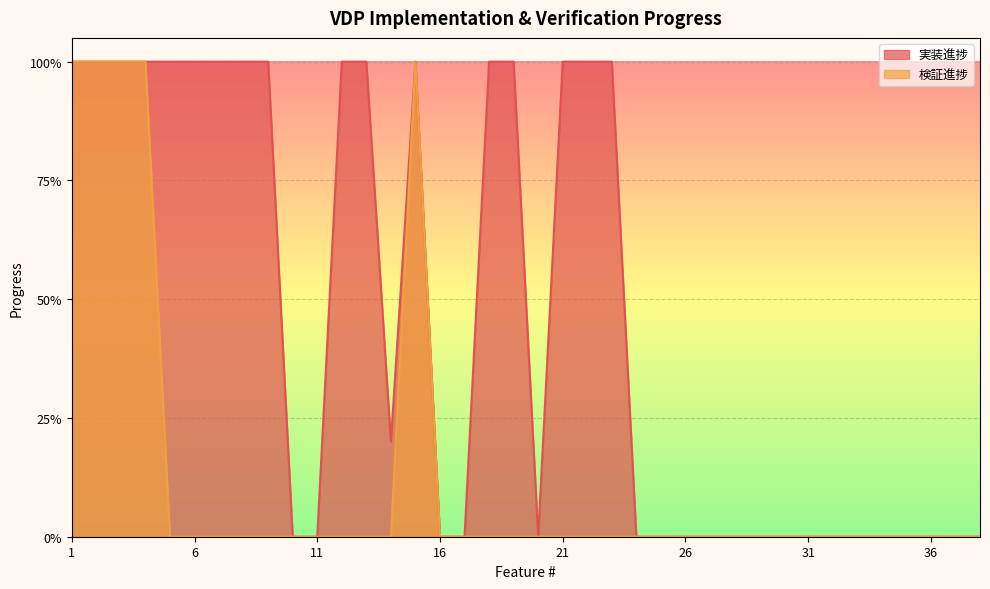

How many series are shown in this chart?

2